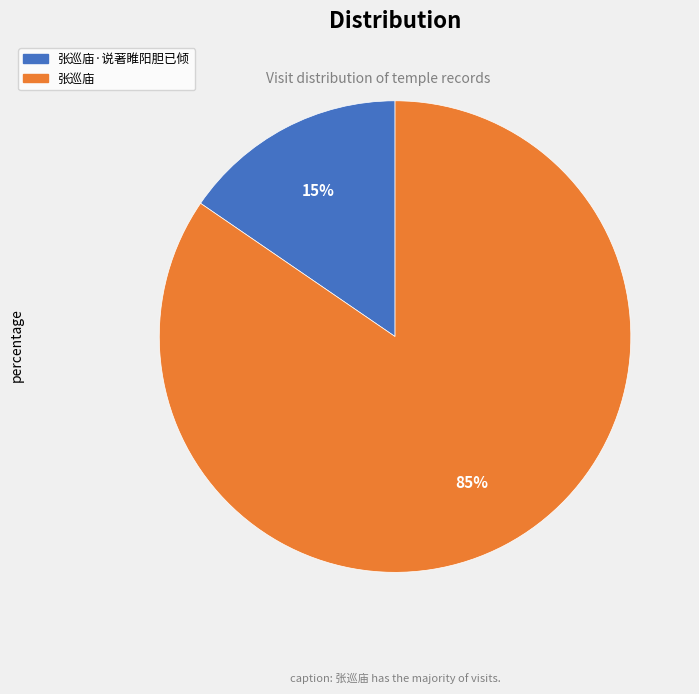

How many segments does this pie chart have?

2